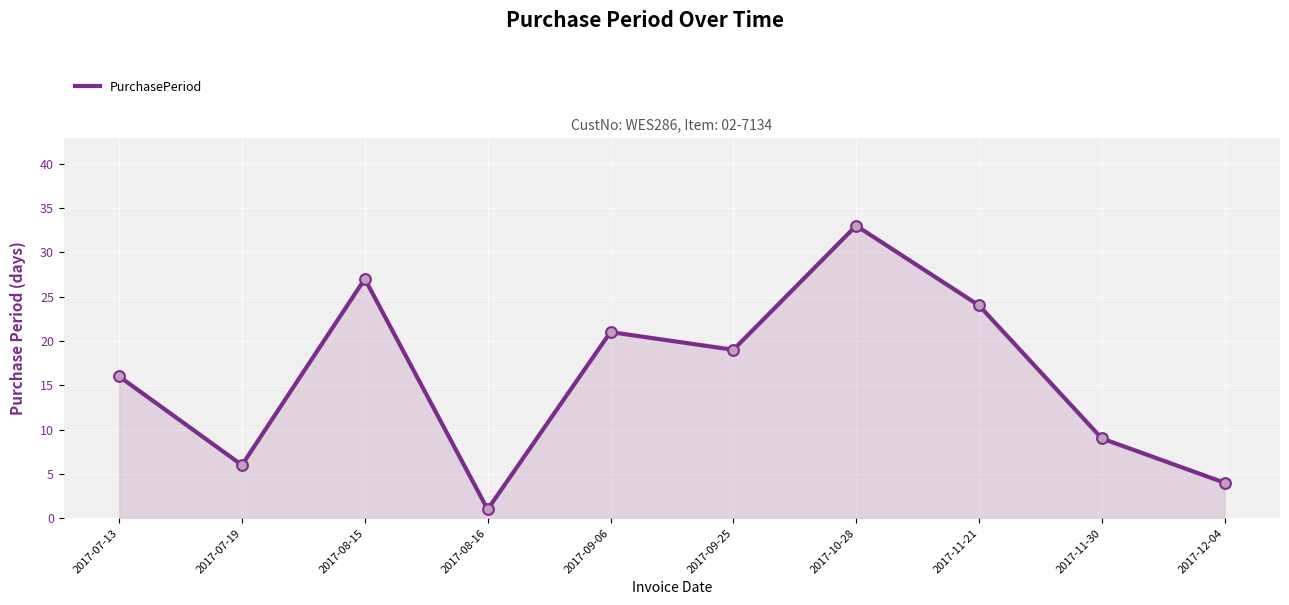

What is the ratio of the value at 2017-07-13 to the value at 2017-09-25?

0.8